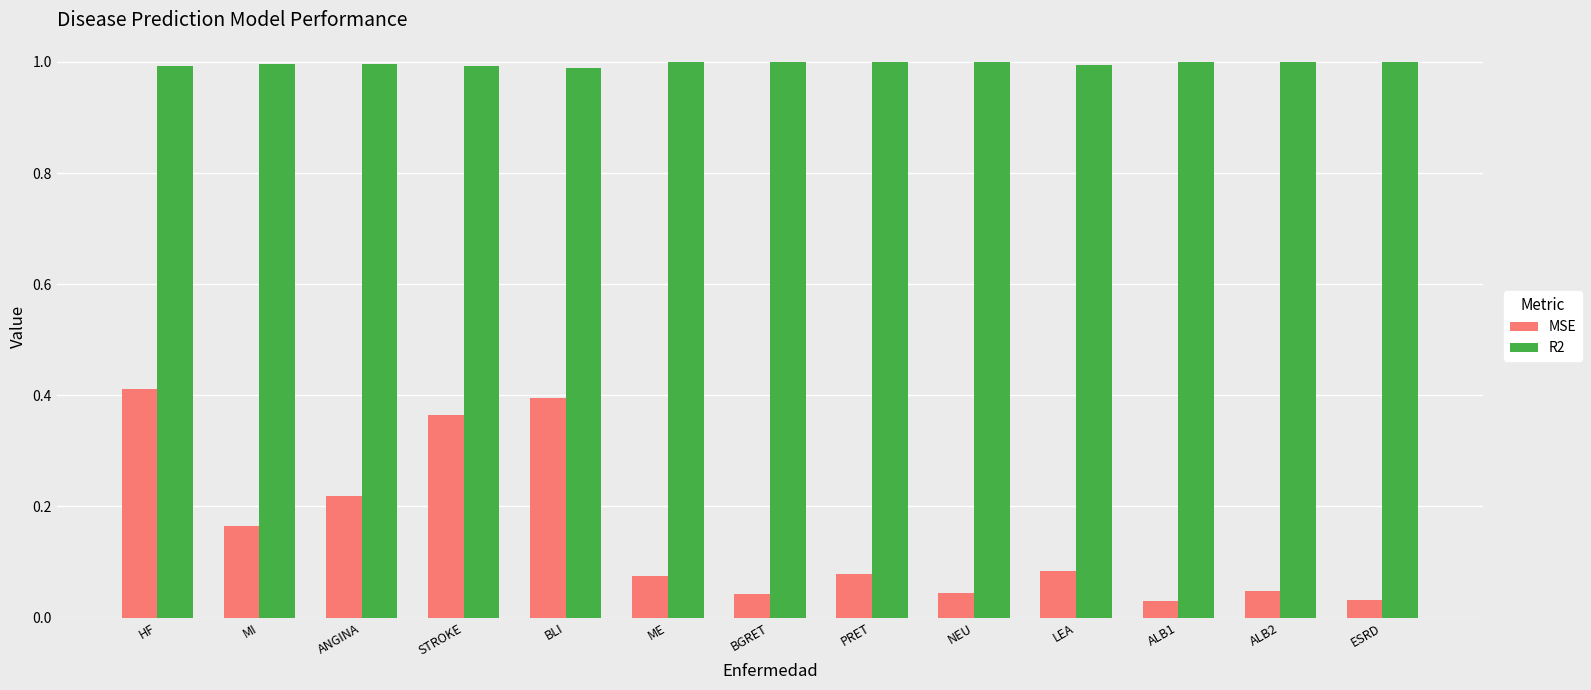

Which series has the largest range (max minus min)?

MSE